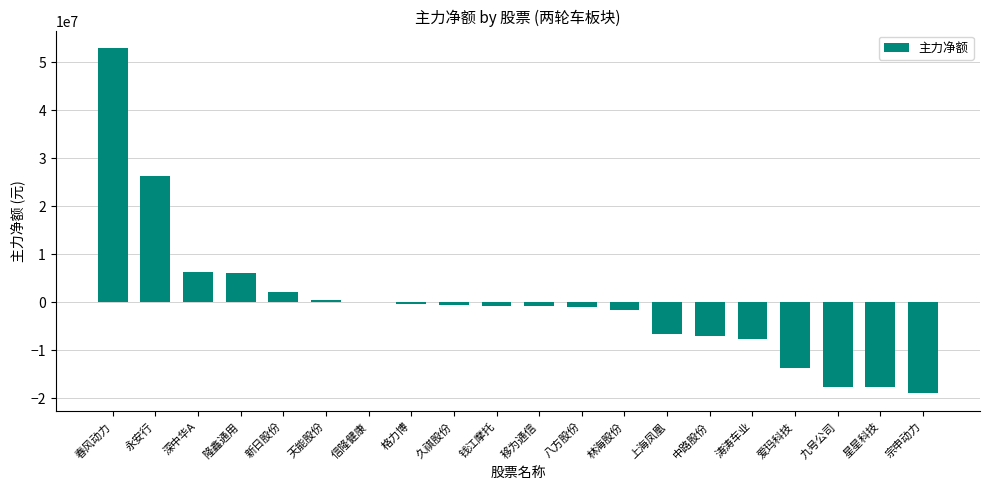

True or false: the data shows -7836777 at 涛涛车业.

True